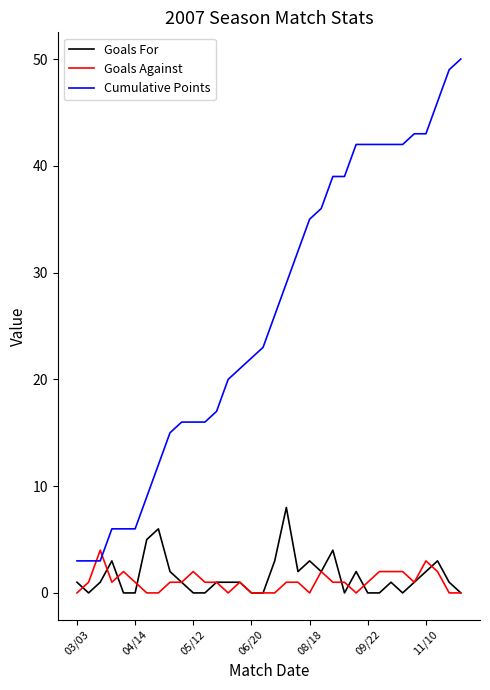

Rank the series by their maximum value, from highest to lowest.

Cumulative Points, Goals For, Goals Against